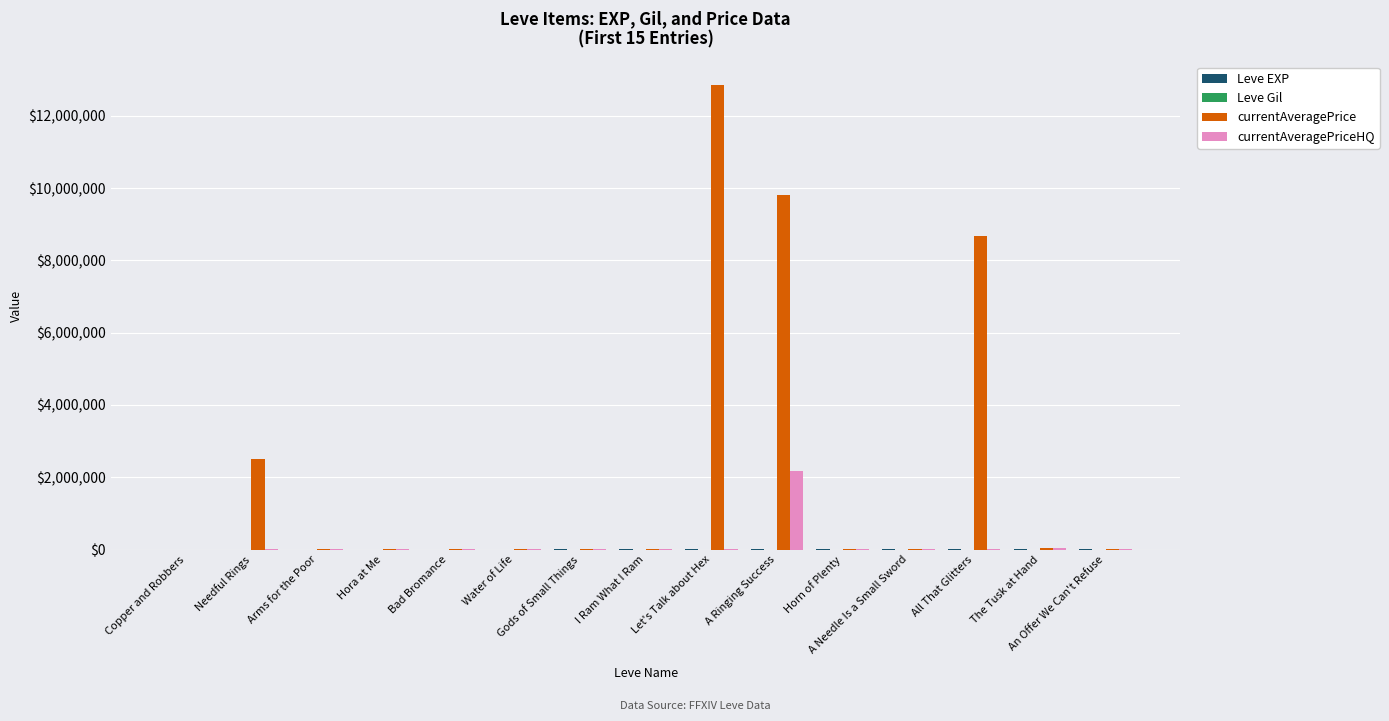

How many categories are shown in the chart?

15